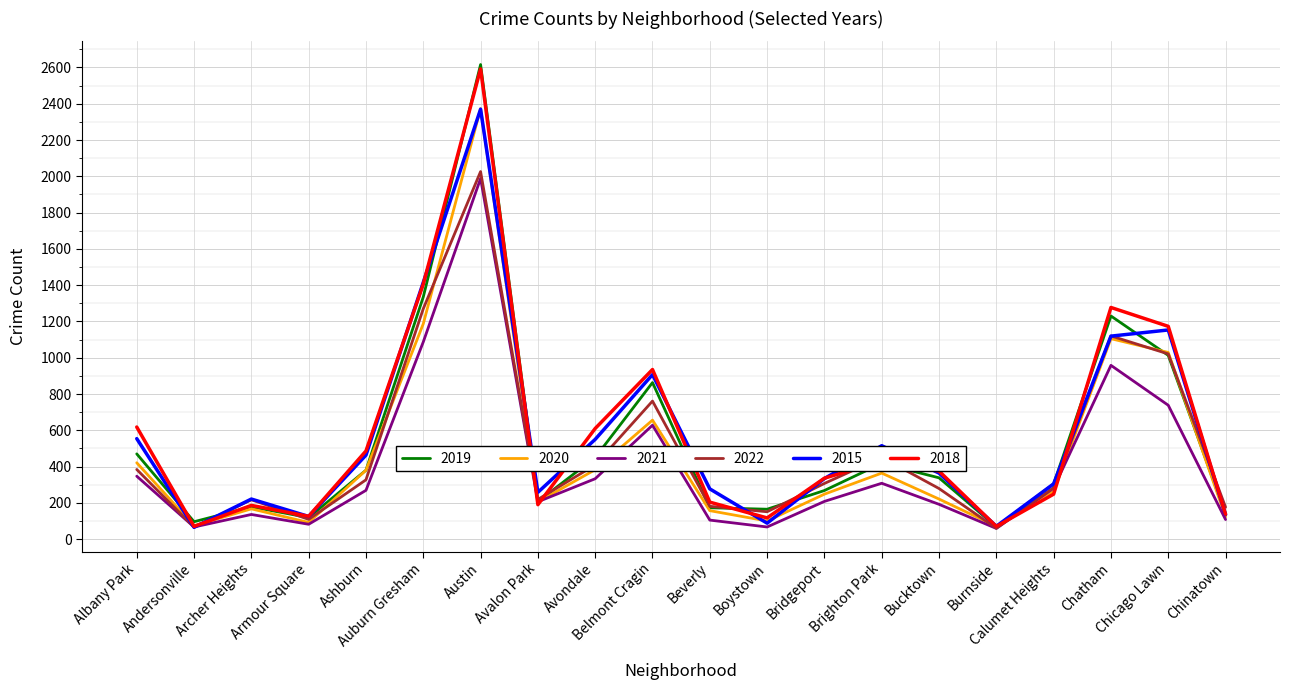

What is the minimum value shown in the chart?

59